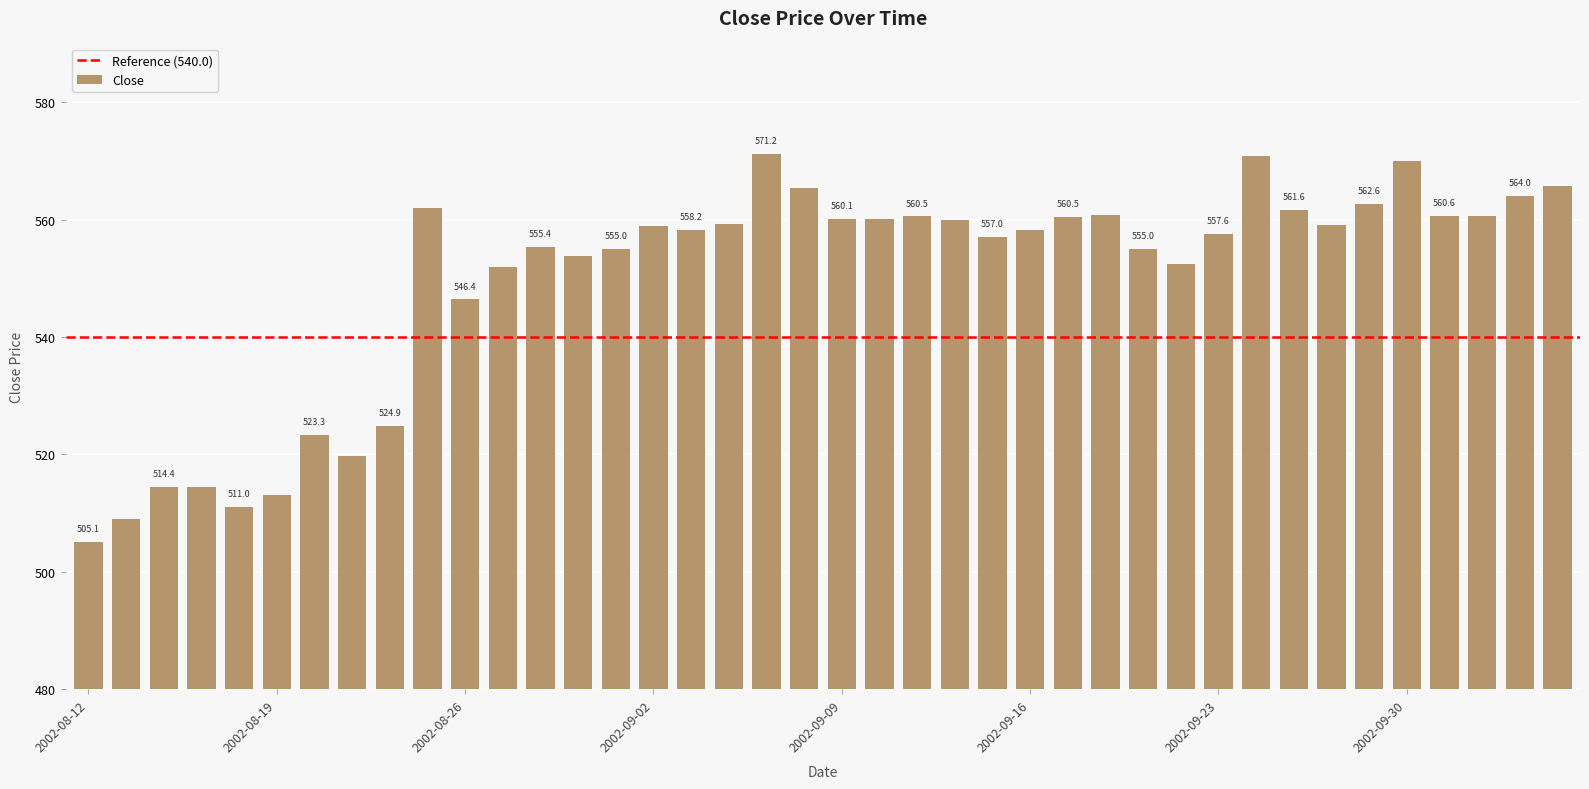

What is the value of the 31st bar from the left?

557.6